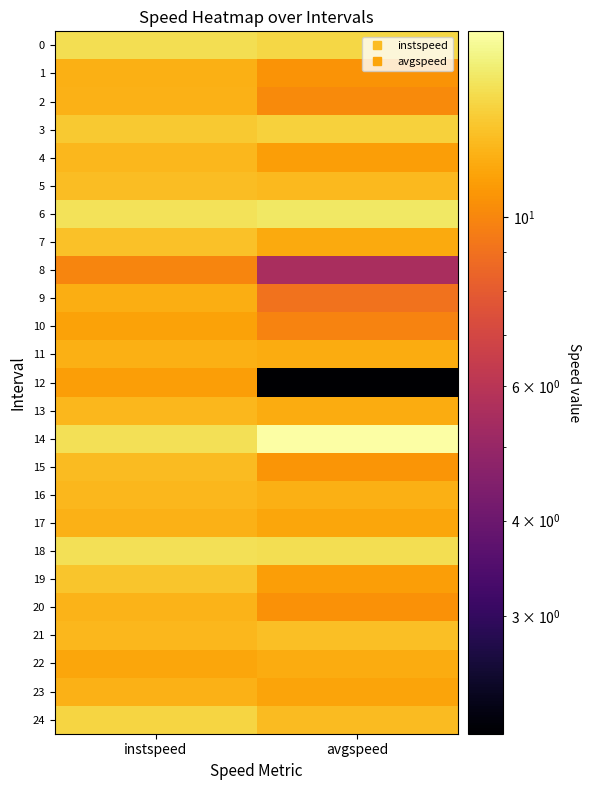

Which has a higher value, avgspeed or instspeed?

instspeed